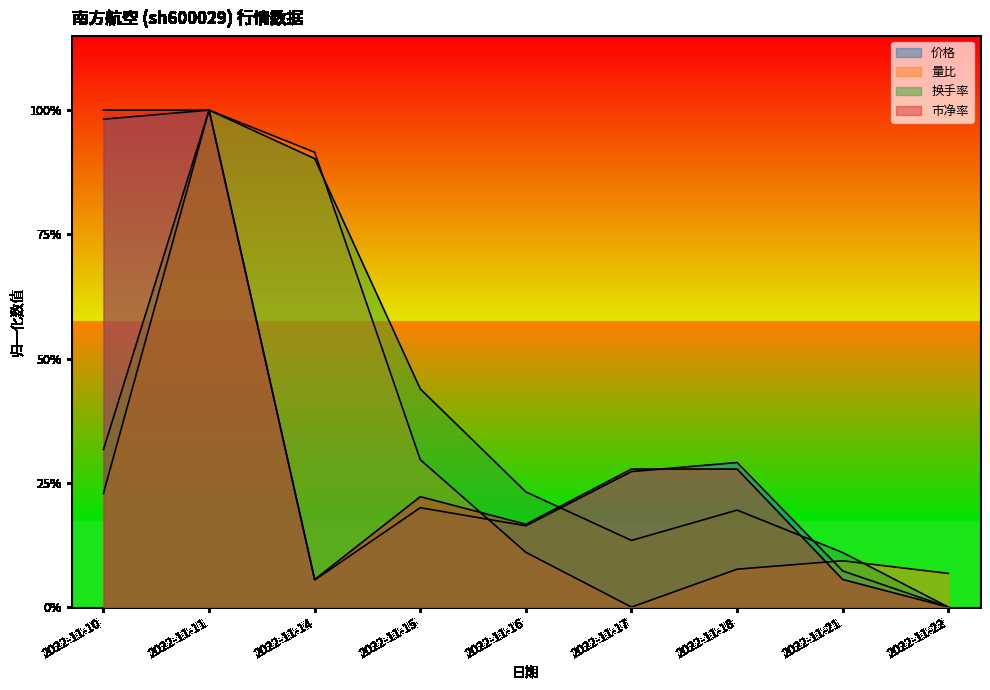

How many distinct data groups are displayed?

4